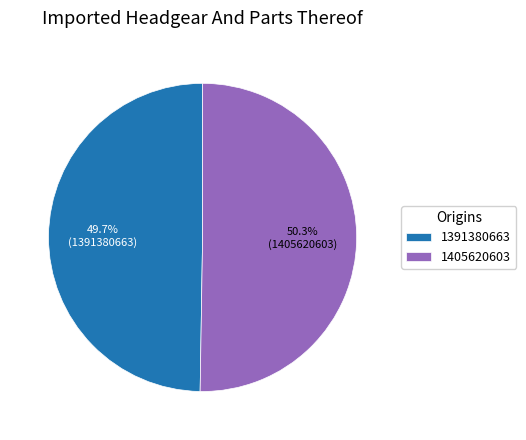

Between 1391380663 and 1405620603, which is larger?

1405620603